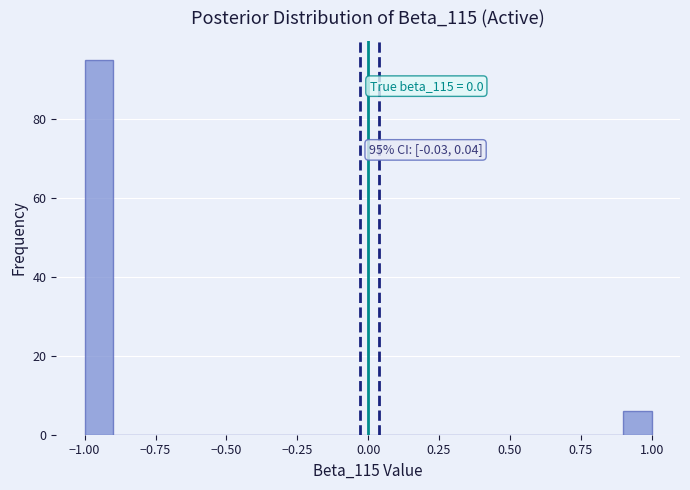

Around what value on the x-axis is the tallest bar? Give the approximate position of its centre, as read against the axis.

-0.95